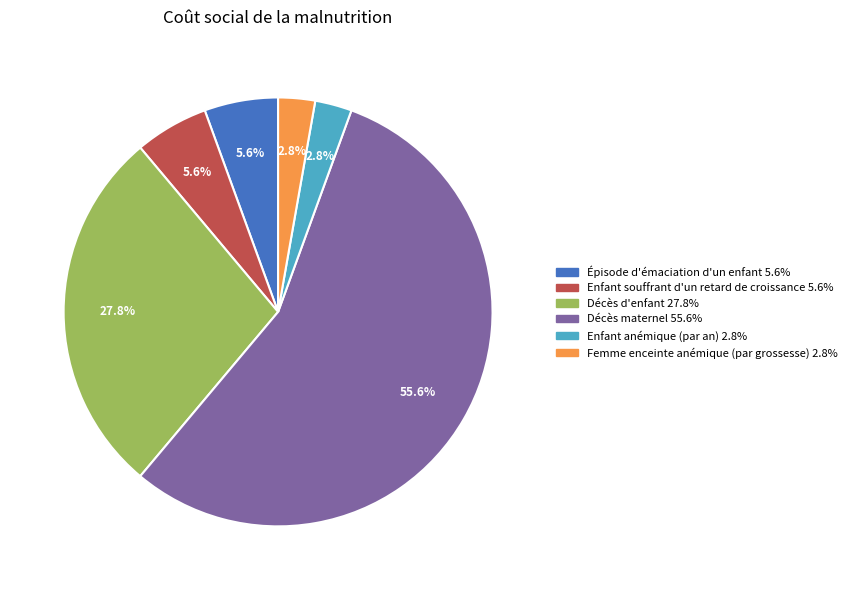

What is the total percentage of Décès maternel and Enfant anémique (par an)?

58.3%